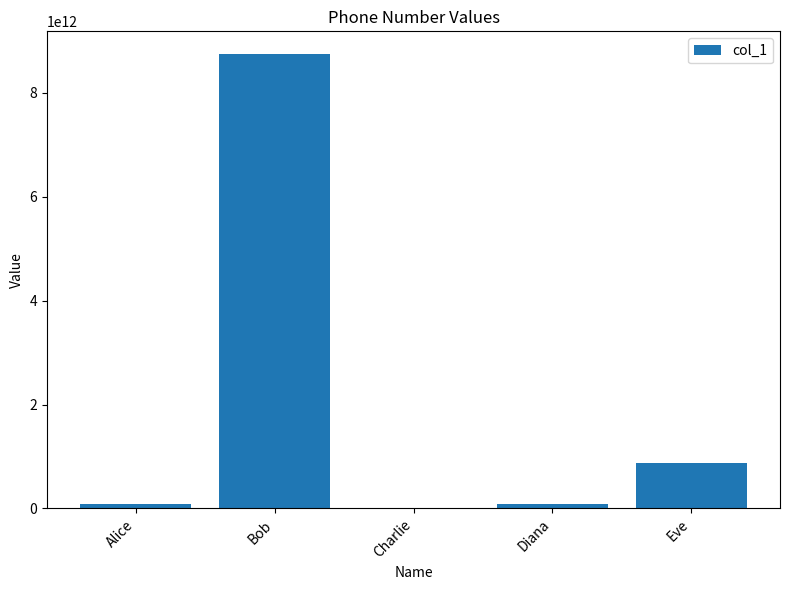

What is the sum of the values at Diana and Eve?

958028899658